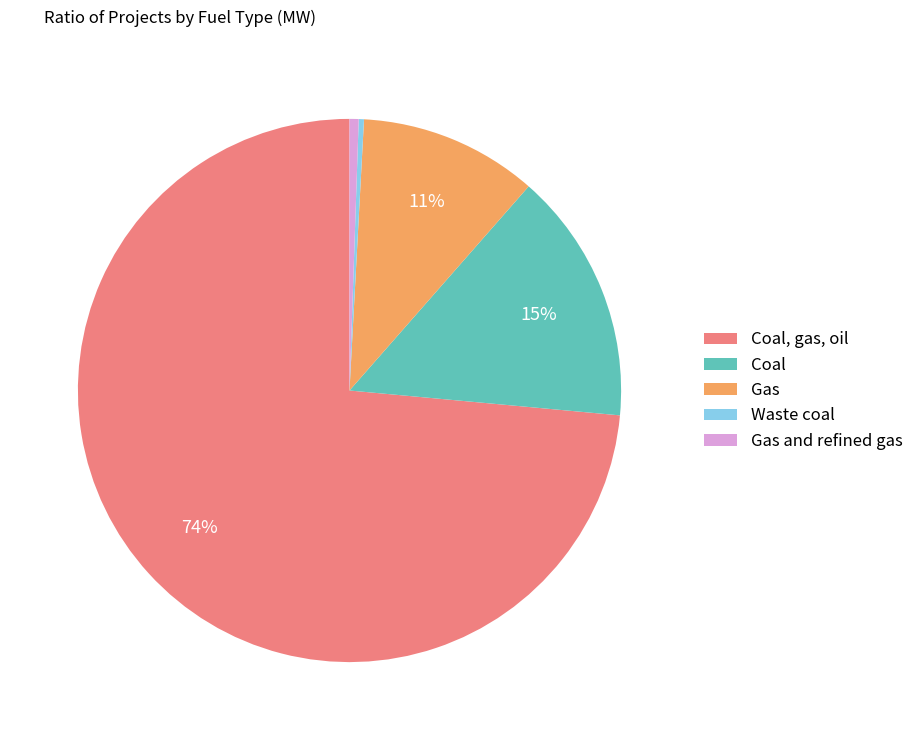

What percentage is the Coal slice, to the nearest percent?

15%